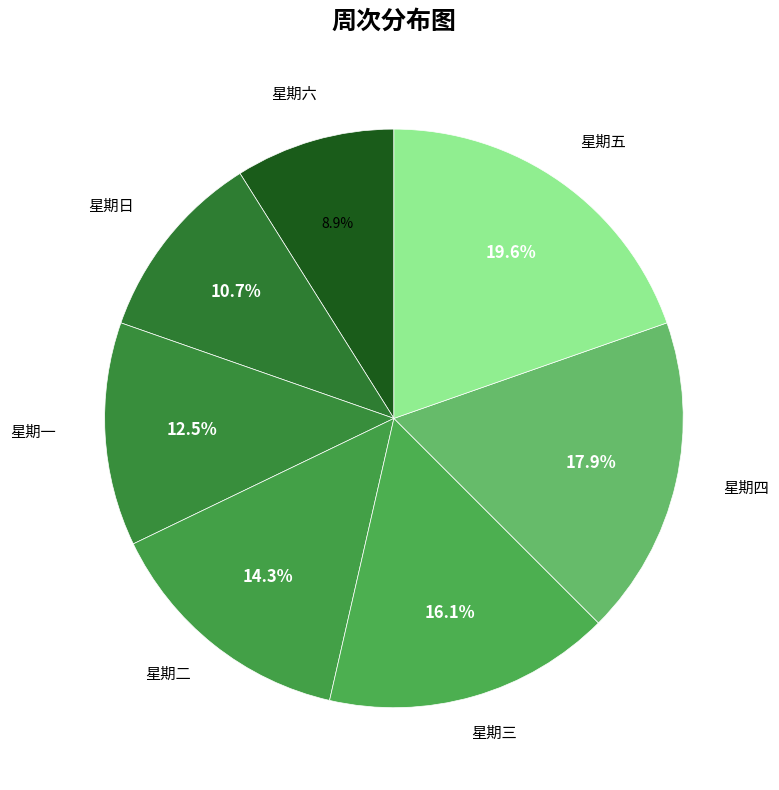

Rank the categories by value from highest to lowest.

星期五, 星期四, 星期三, 星期二, 星期一, 星期日, 星期六